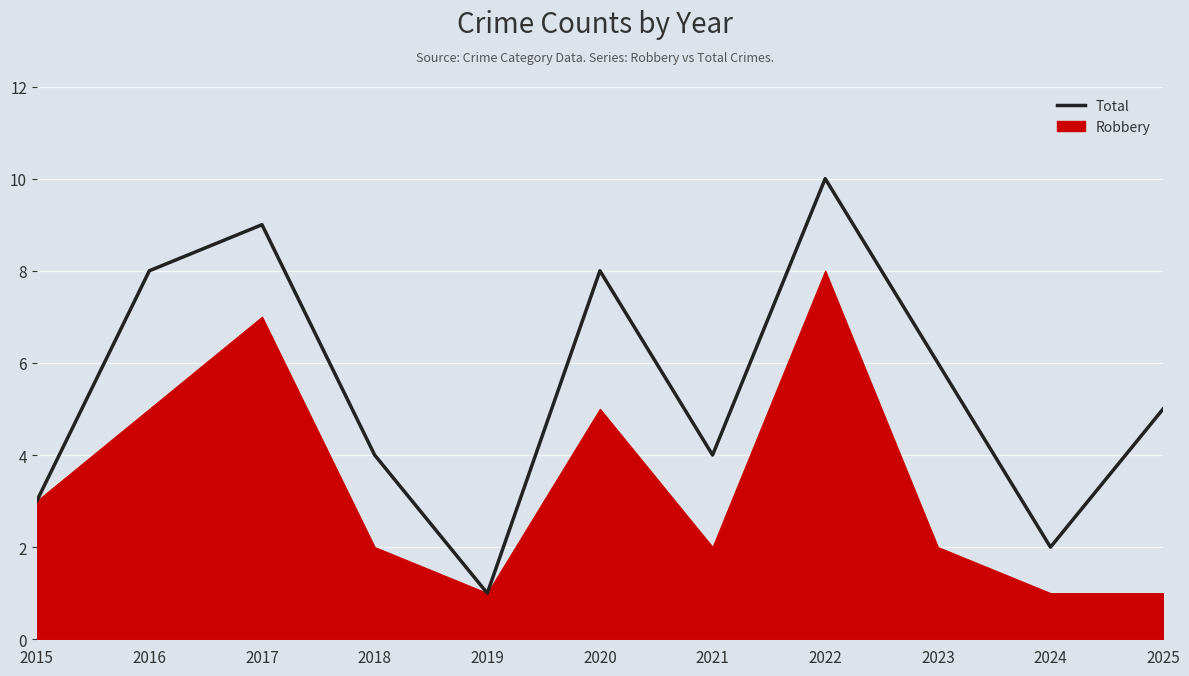

Reading left to right, list all the values displayed in this chart.

3	8	9	4	1	8	4	10	6	2	5